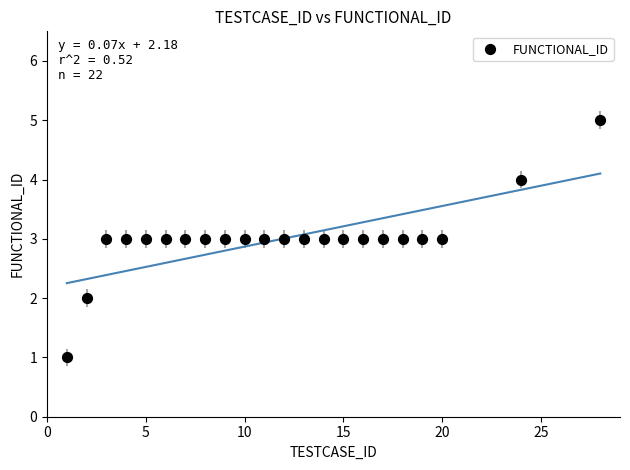

What is the range of X values (max minus min)?

27